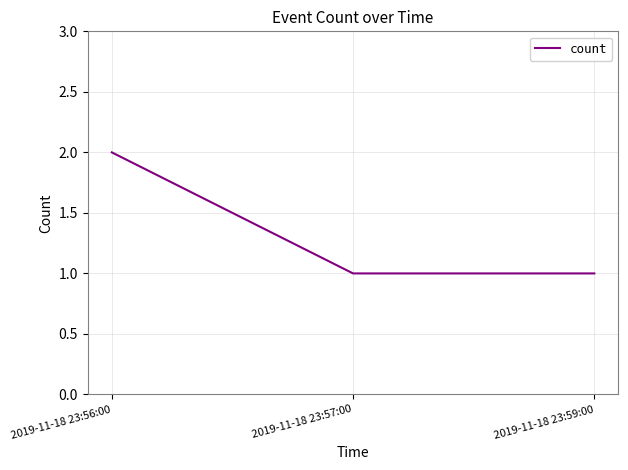

What value does the data have at 2019-11-18 23:56:00?

2